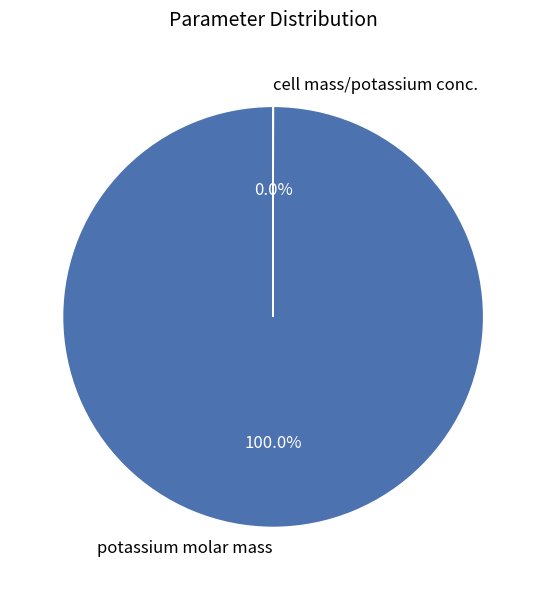

Which slice is the largest?

potassium molar mass